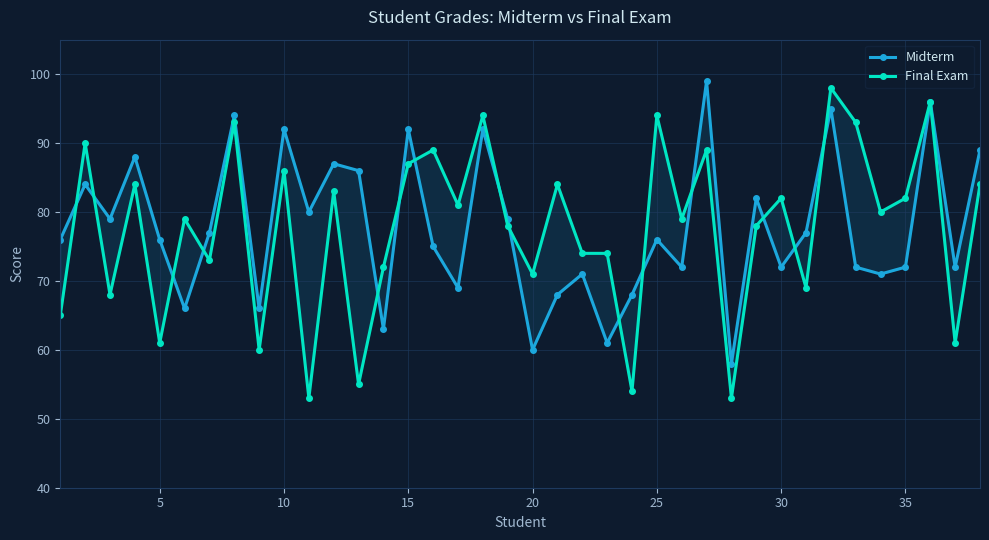

What is the sum of all Final Exam values?

2946